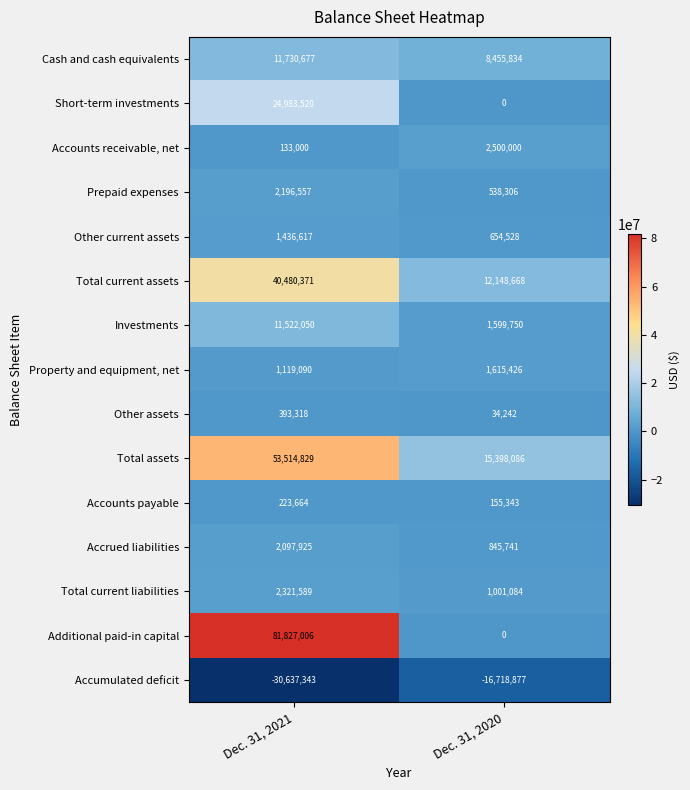

Is the value of Accounts payable at Dec. 31, 2020 greater than the value of Additional paid-in capital at Dec. 31, 2020?

Yes